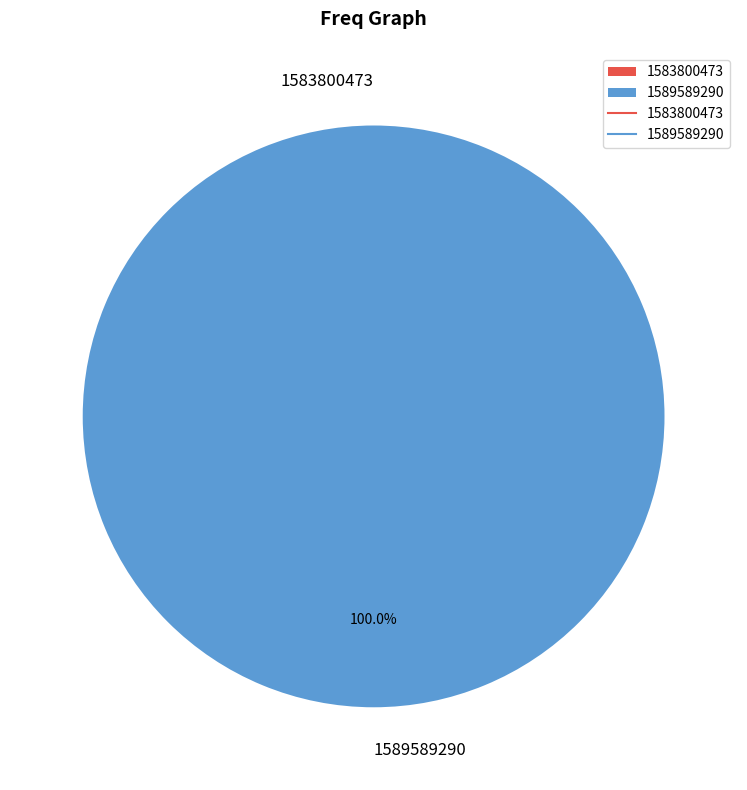

Is the sum of 1589589290 and 1583800473 greater than half?

Yes